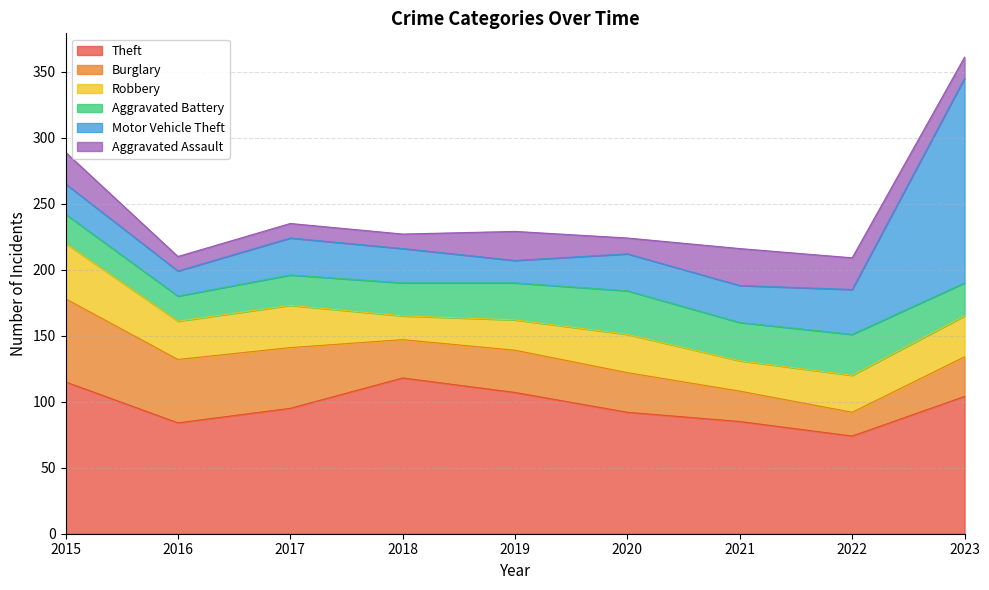

Between 2021 and 2022, which series saw the biggest shift?

Theft